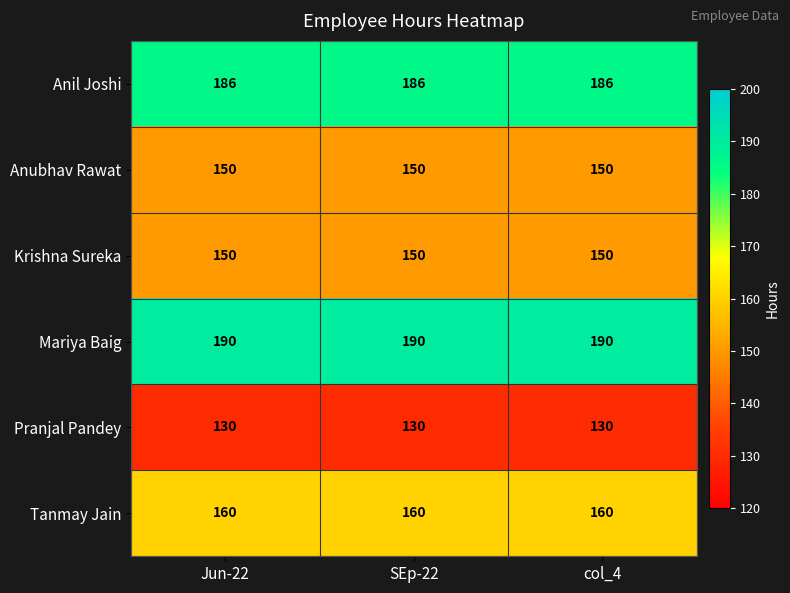

What is the maximum value for Tanmay Jain?

160